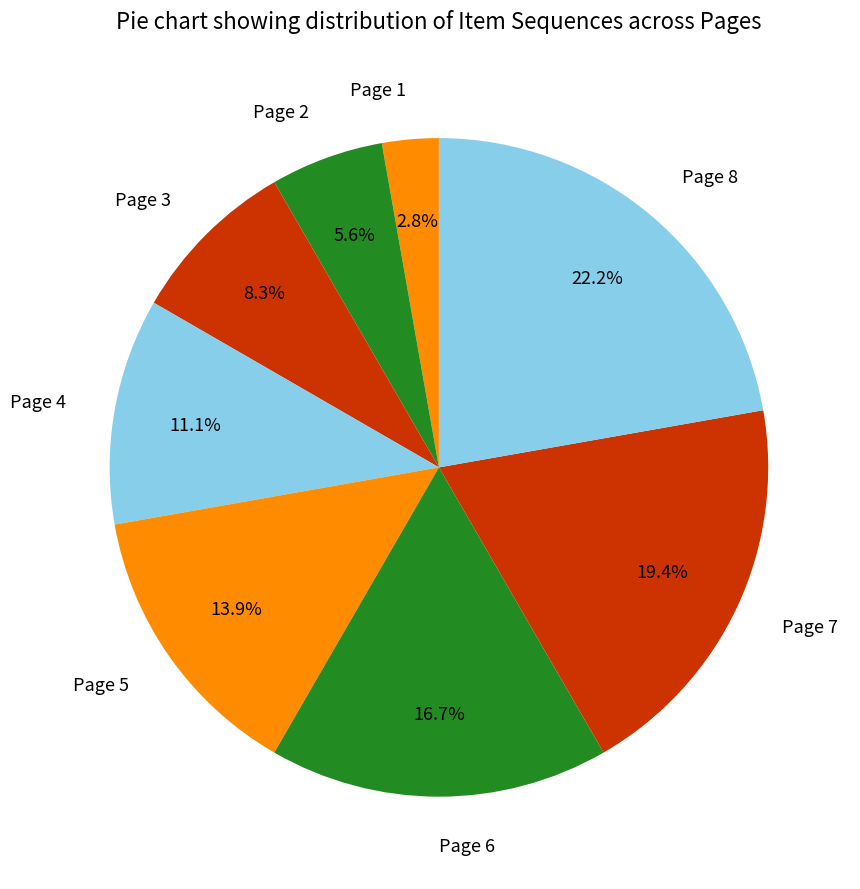

What is the smallest slice in the pie chart?

Page 1